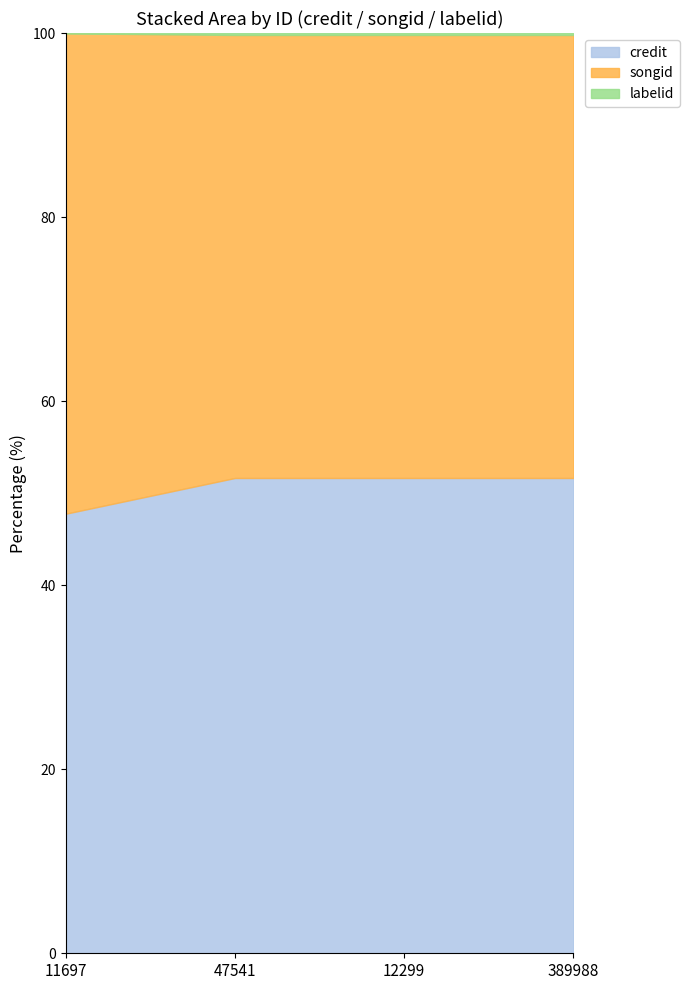

Which has a higher value, 389988 or 47541?

389988